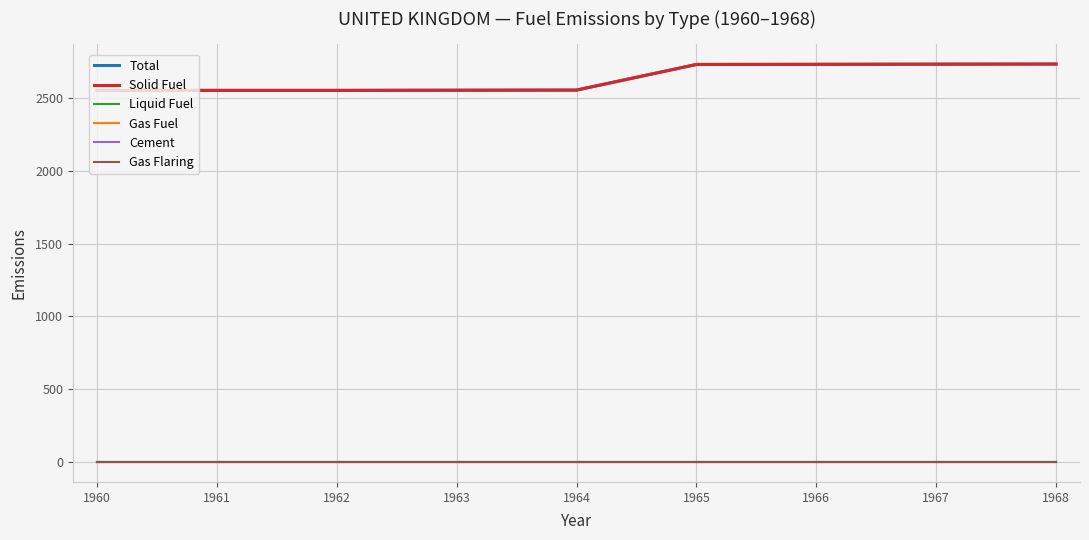

True or false: Gas Fuel and Solid Fuel intersect in this chart.

False